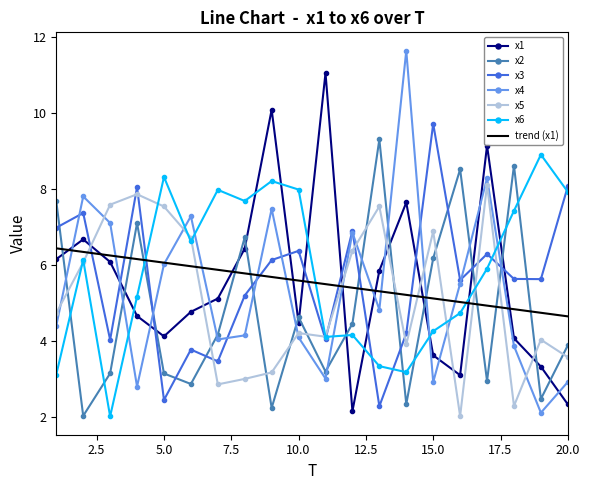

What is the lowest value of the x6 series?

2.0